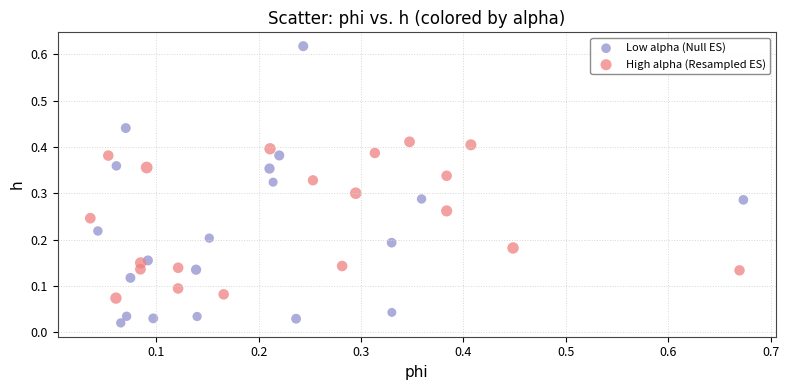

Which series has the largest Y range (max minus min)?

Low alpha (Null ES)